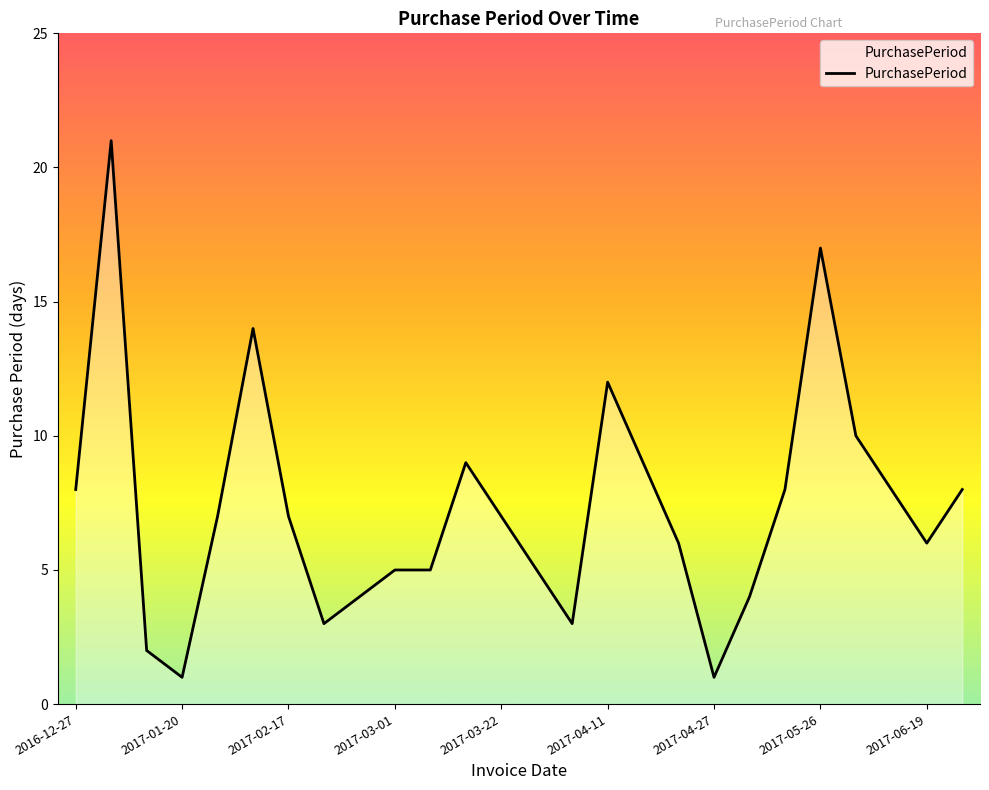

What is the greatest value displayed?

21